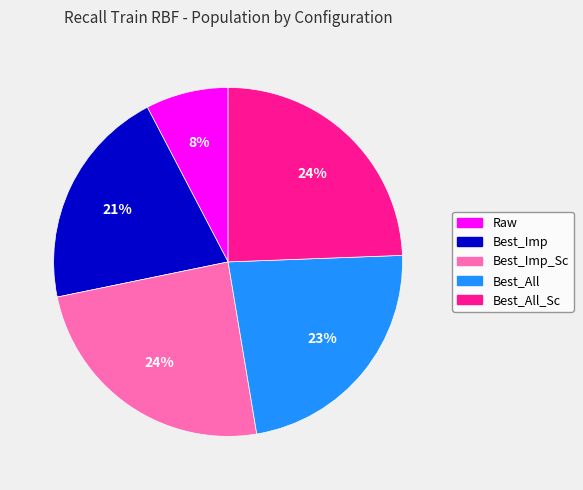

Is there any slice that represents more than half of the pie?

No